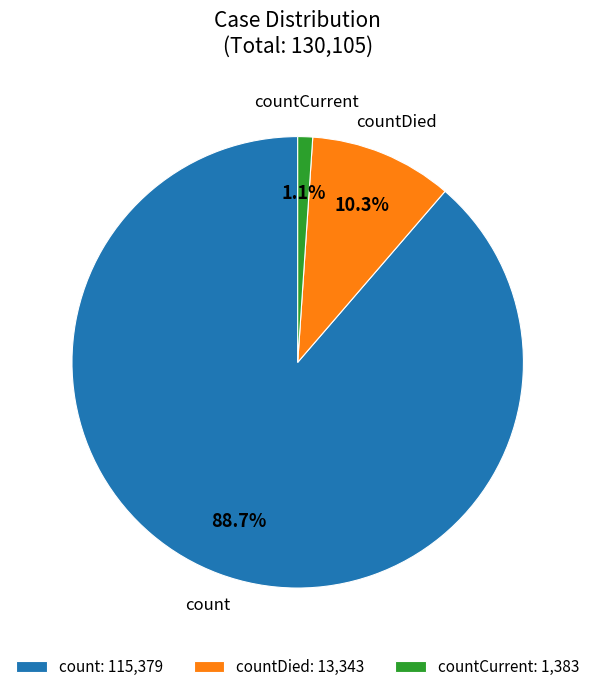

Between countCurrent: 1,383 and count: 115,379, which is larger?

count: 115,379